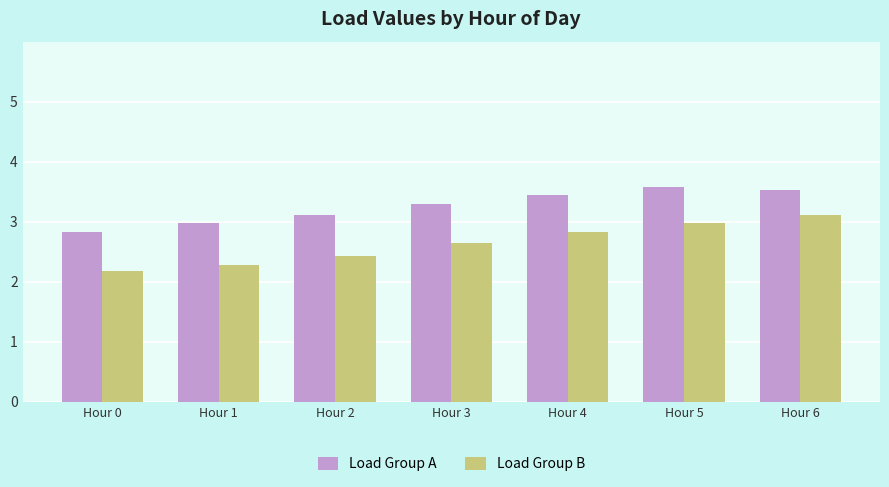

At which label is Load Group B closest to 2?

Hour 0